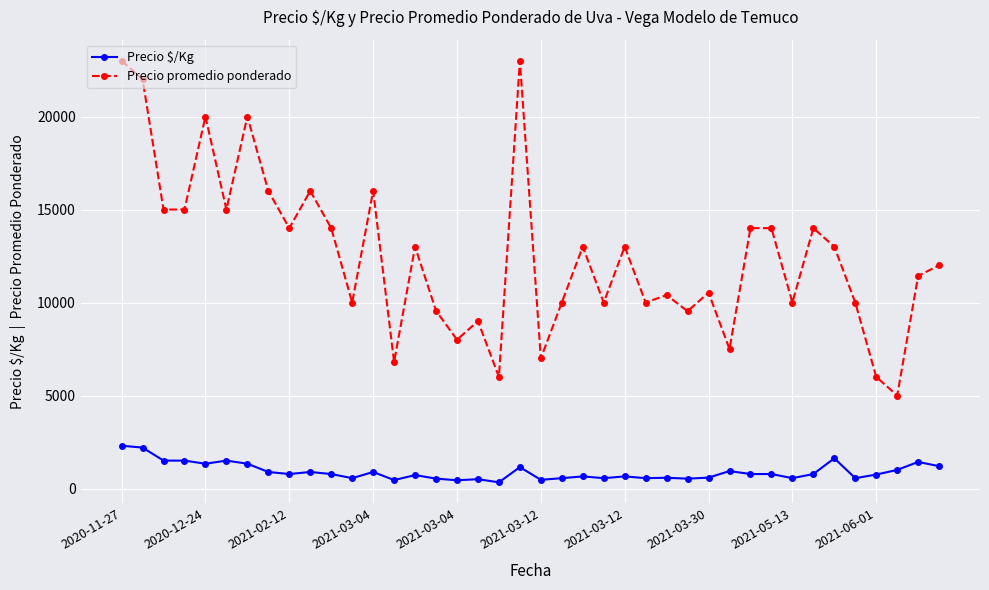

True or false: Precio $/Kg has more than 0 interior local peaks.

True